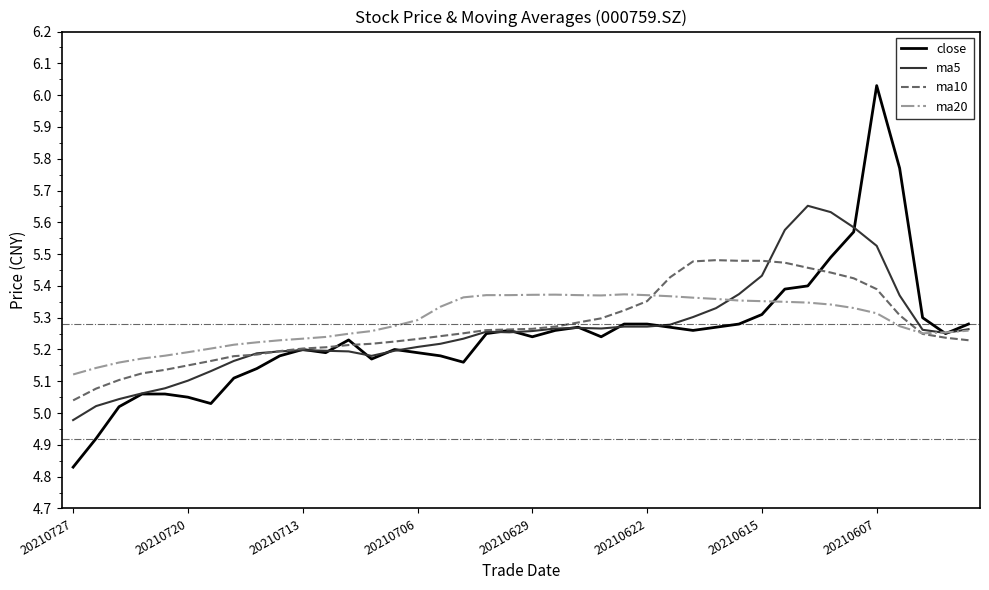

Which series has the widest spread of values?

close